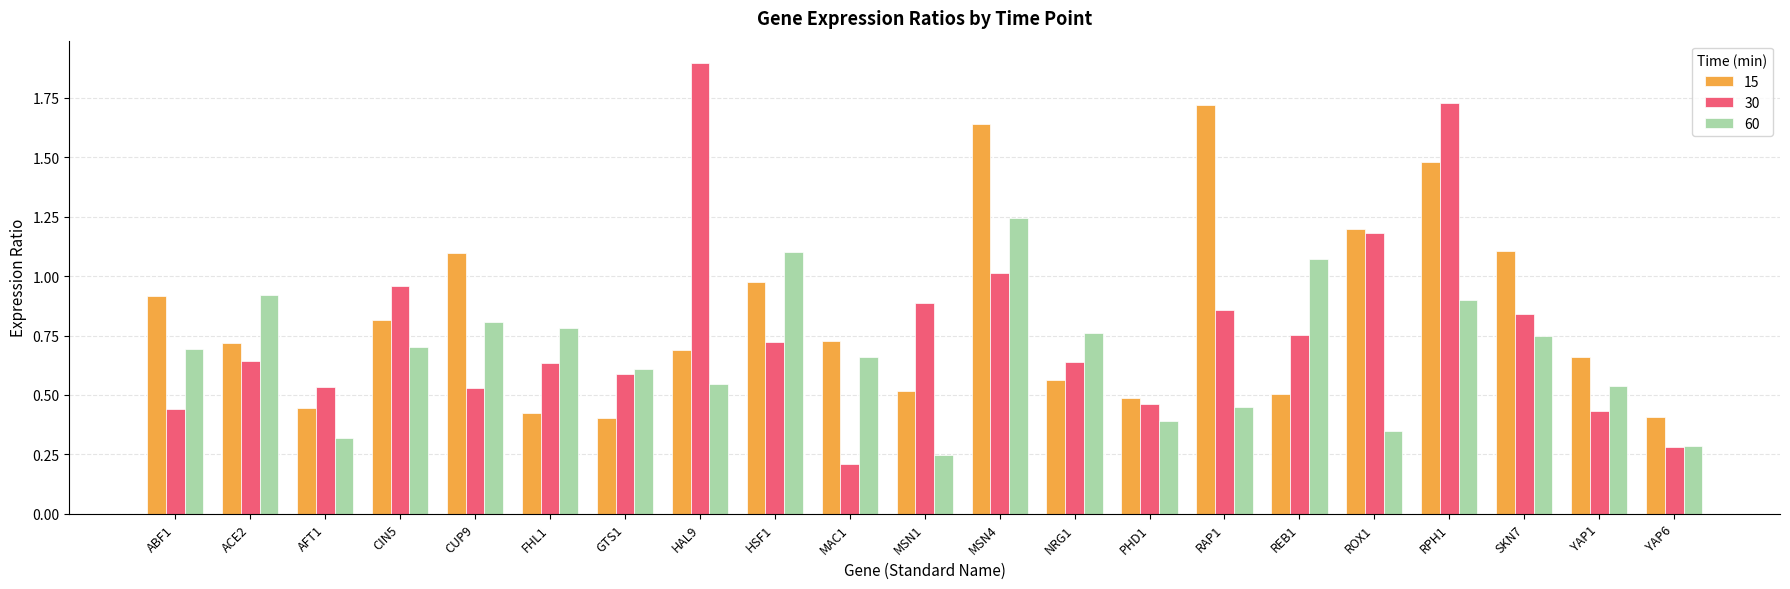

The 15 series shows 0.4 at GTS1. True or false?

True